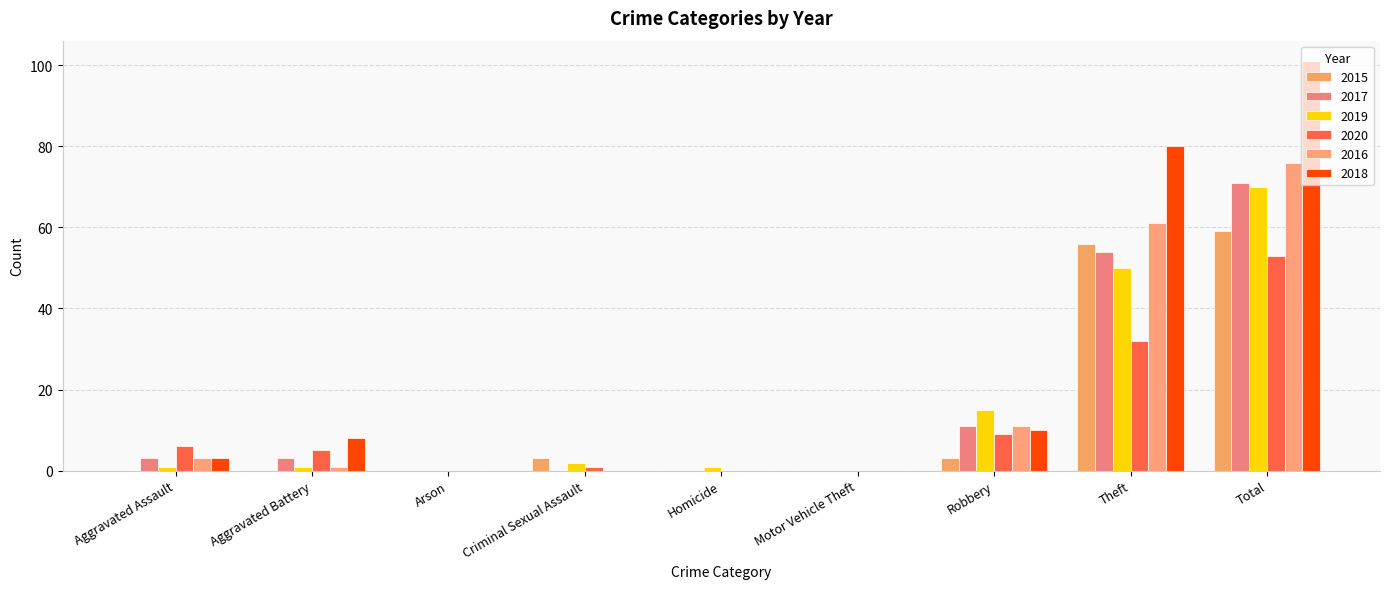

Reading left to right, what are all the values shown in this chart?

2015: Aggravated Assault=0	Aggravated Battery=0	Arson=0	Criminal Sexual Assault=3	Homicide=0	Motor Vehicle Theft=0	Robbery=3	Theft=56	Total=59
2017: Aggravated Assault=3	Aggravated Battery=3	Arson=0	Criminal Sexual Assault=0	Homicide=0	Motor Vehicle Theft=0	Robbery=11	Theft=54	Total=71
2019: Aggravated Assault=1	Aggravated Battery=1	Arson=0	Criminal Sexual Assault=2	Homicide=1	Motor Vehicle Theft=0	Robbery=15	Theft=50	Total=70
2020: Aggravated Assault=6	Aggravated Battery=5	Arson=0	Criminal Sexual Assault=1	Homicide=0	Motor Vehicle Theft=0	Robbery=9	Theft=32	Total=53
2016: Aggravated Assault=3	Aggravated Battery=1	Arson=0	Criminal Sexual Assault=0	Homicide=0	Motor Vehicle Theft=0	Robbery=11	Theft=61	Total=76
2018: Aggravated Assault=3	Aggravated Battery=8	Arson=0	Criminal Sexual Assault=0	Homicide=0	Motor Vehicle Theft=0	Robbery=10	Theft=80	Total=101